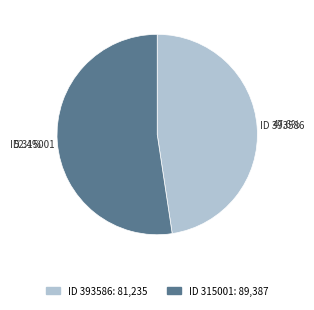

Is there a majority slice in this chart?

Yes